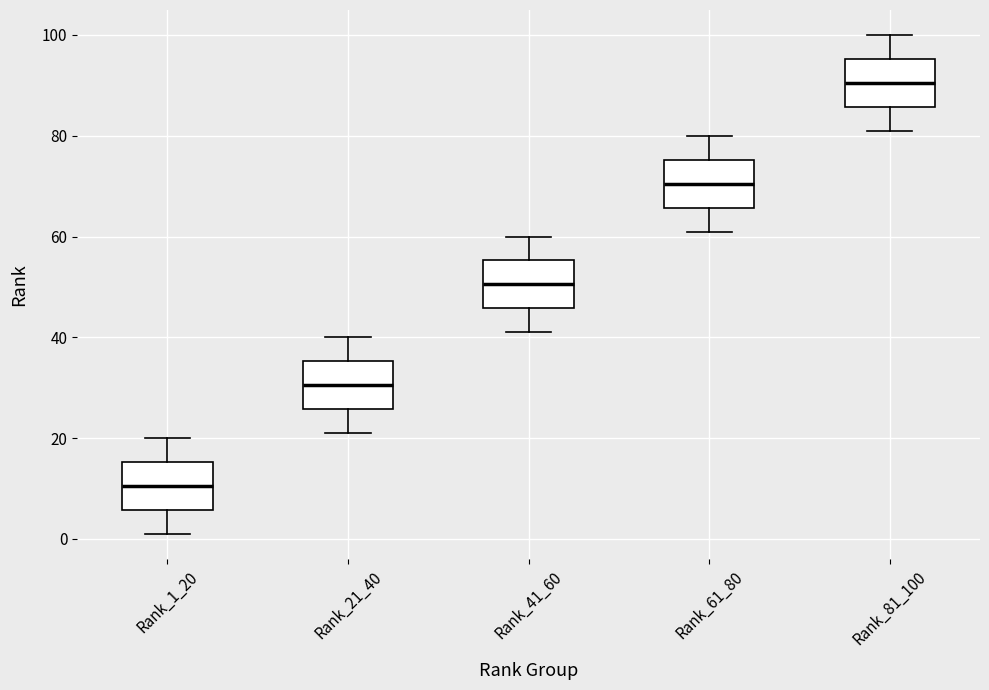

Reading left to right, read every box against the y-axis: the position of its median line, the range the box covers, and the ends of its whiskers. The values are not printed on the chart, so give them approximately, as read against the axis.

Rank_1_20: median 10, box 6 to 16, whiskers 2 to 20
Rank_21_40: median 30, box 26 to 36, whiskers 22 to 40
Rank_41_60: median 50, box 46 to 56, whiskers 42 to 60
Rank_61_80: median 70, box 66 to 76, whiskers 62 to 80
Rank_81_100: median 90, box 86 to 96, whiskers 82 to 100